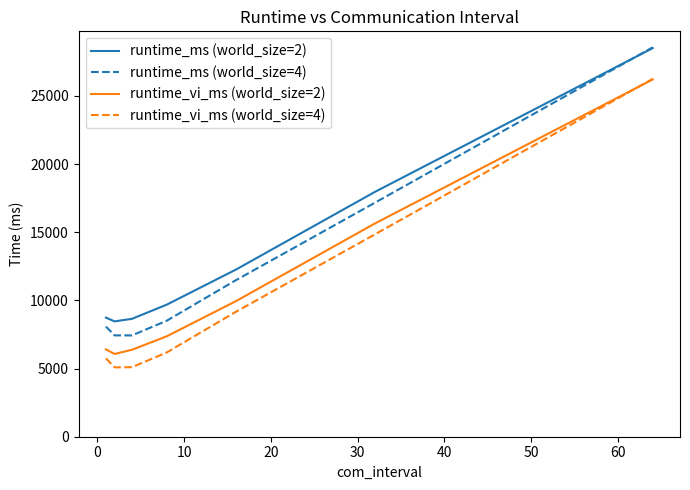

Which series has the widest spread of values?

runtime_vi_ms (world_size=4)